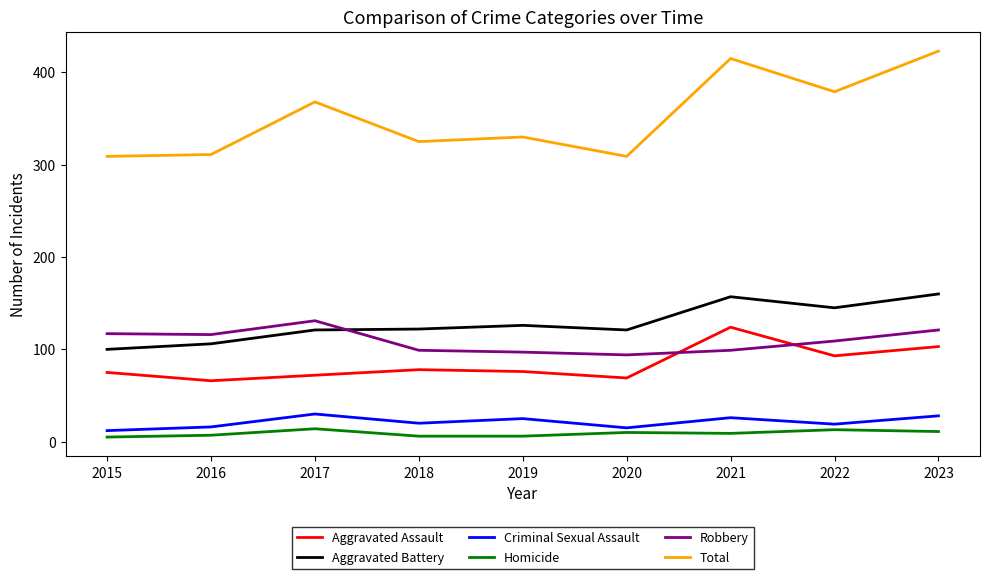

What is the highest value of the Total series?

423